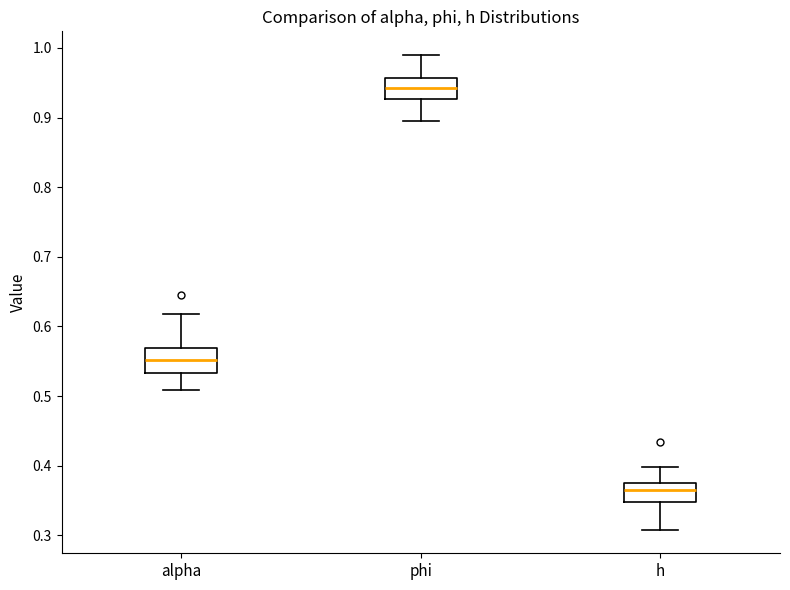

Reading left to right, transcribe this box plot: for each box, give where its median line is, the range the box spans, and where its two whiskers end, as read against the y-axis. The values are not printed on the chart, so give them approximately, as read against the axis.

alpha: median 0.55, box 0.53 to 0.57, whiskers 0.51 to 0.62
phi: median 0.94, box 0.93 to 0.96, whiskers 0.90 to 0.99
h: median 0.37, box 0.35 to 0.38, whiskers 0.31 to 0.40